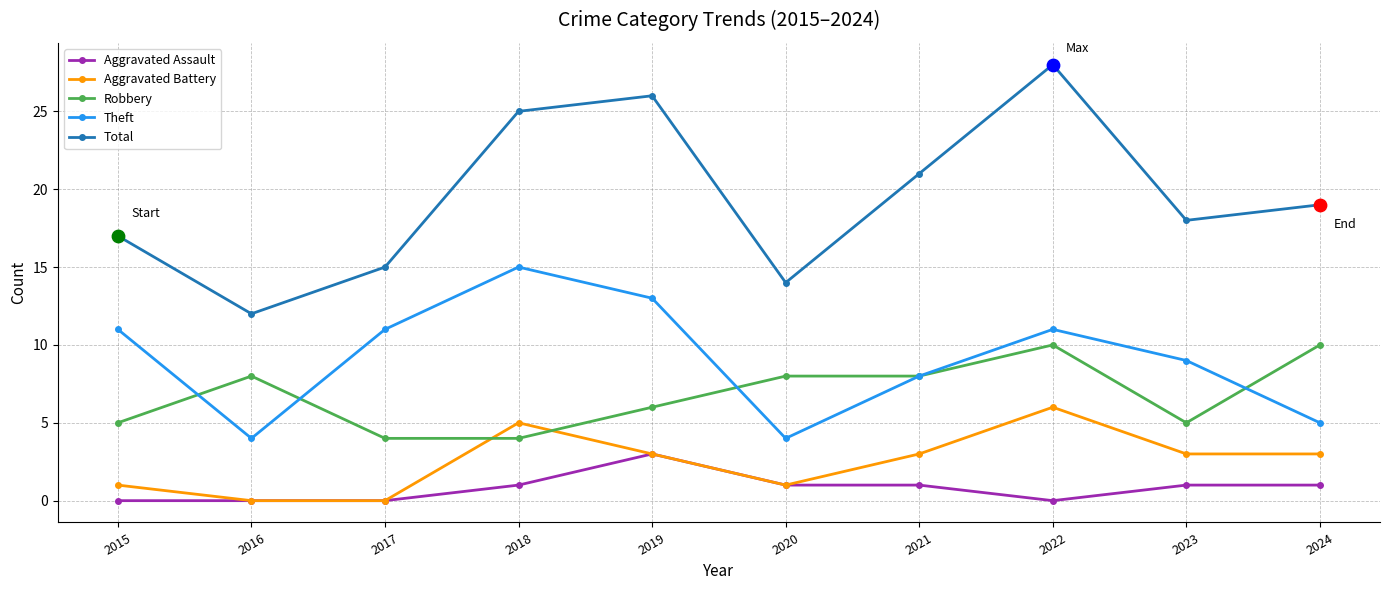

What is the total value across all series at 2019?

51